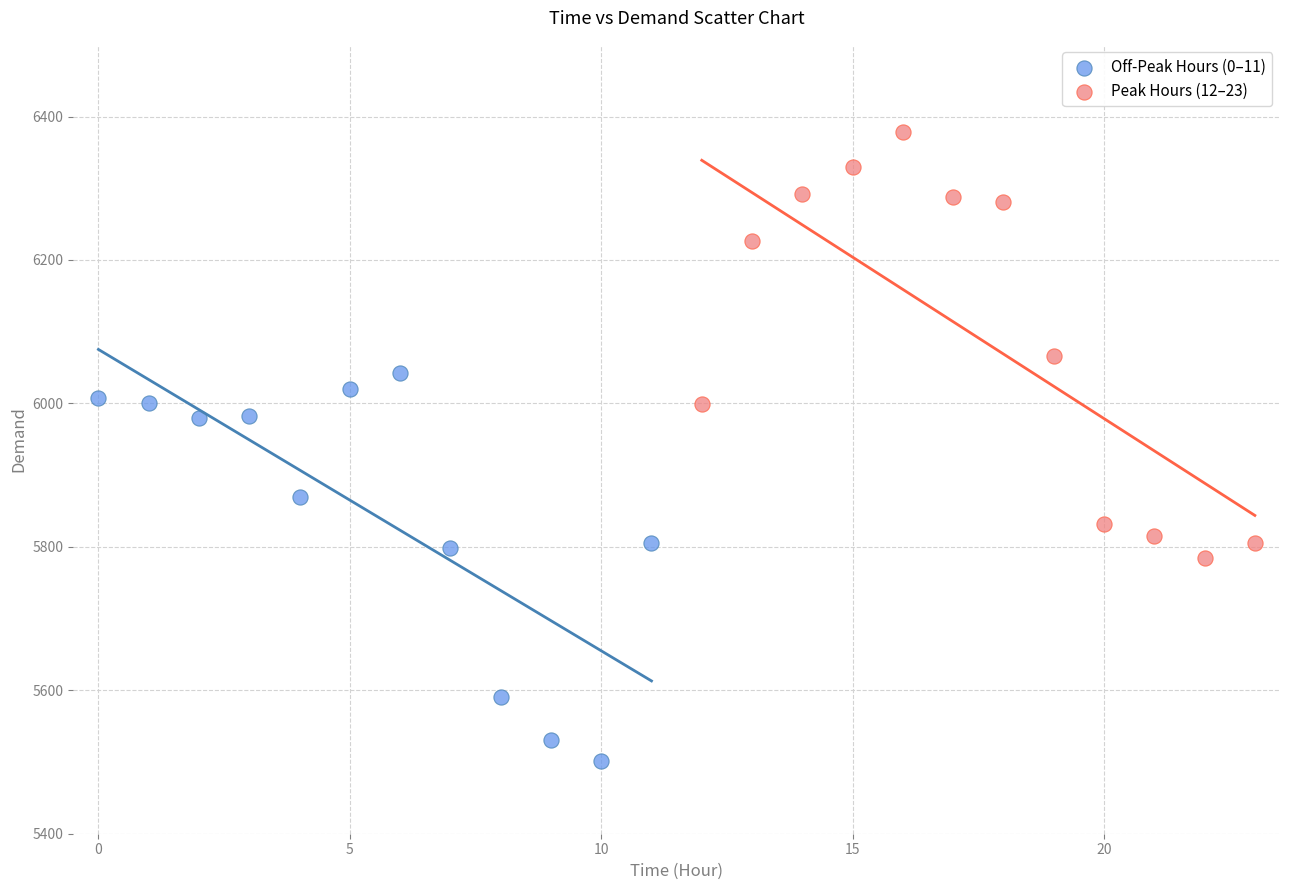

Which series reaches the maximum Y coordinate?

Peak Hours (12–23)